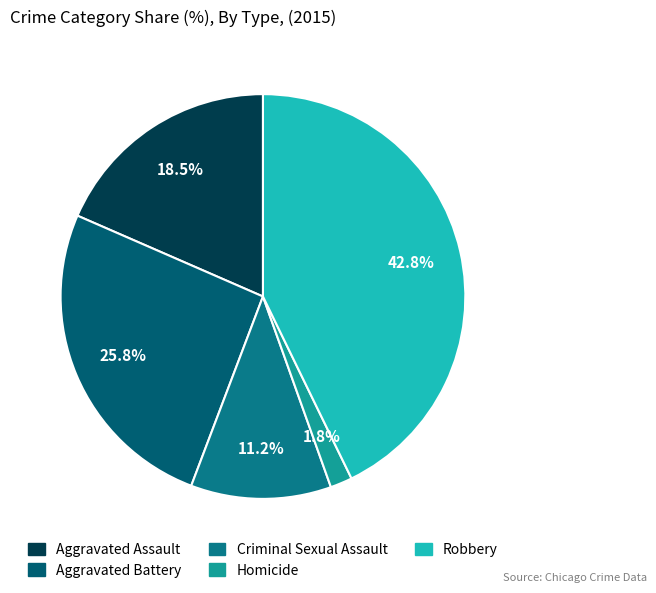

Rank the categories by value from lowest to highest.

Homicide, Criminal Sexual Assault, Aggravated Assault, Aggravated Battery, Robbery